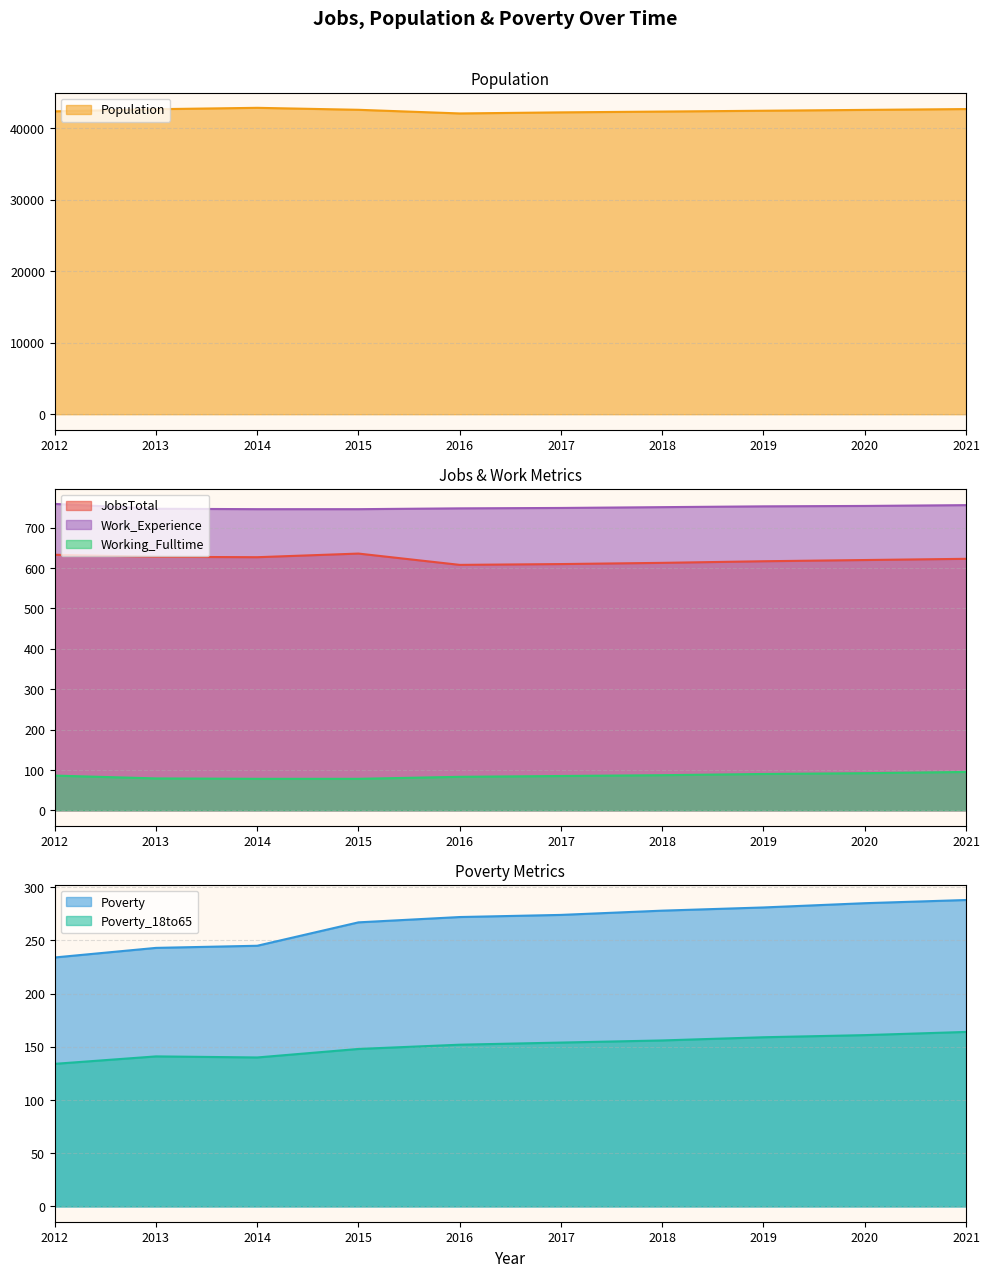

What is the difference between the Working_Fulltime values at 2020 and 2014?

14